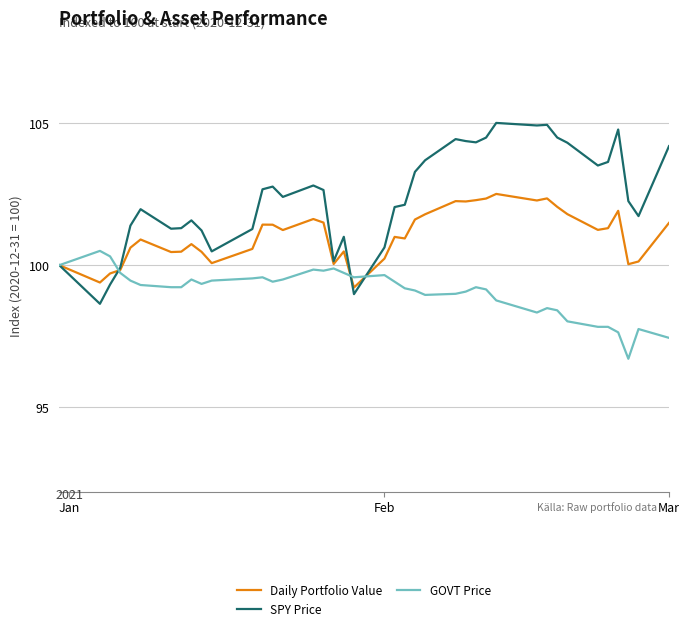

Which series has the largest range (max minus min)?

SPY Price